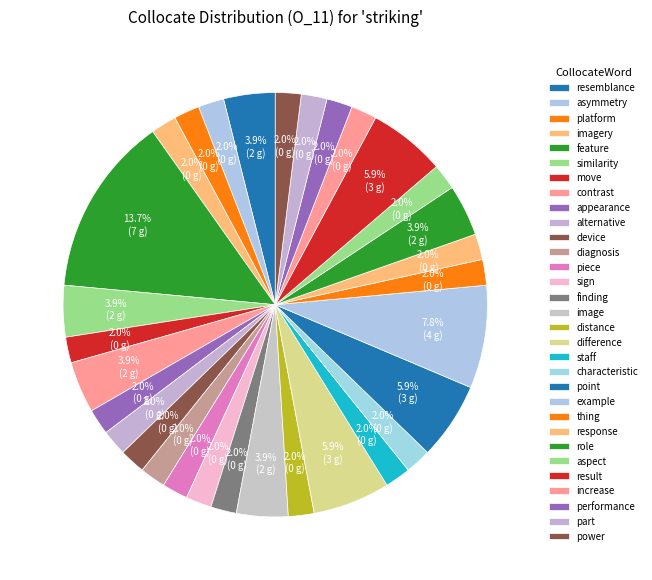

Count the number of slices in the pie.

31